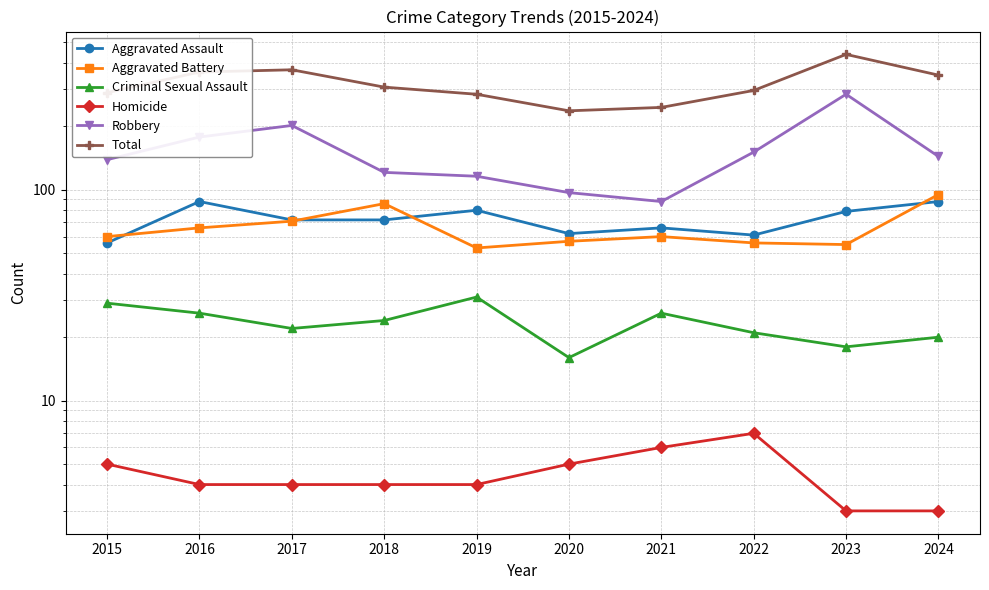

What is the difference between the highest and lowest values at 2018?

303